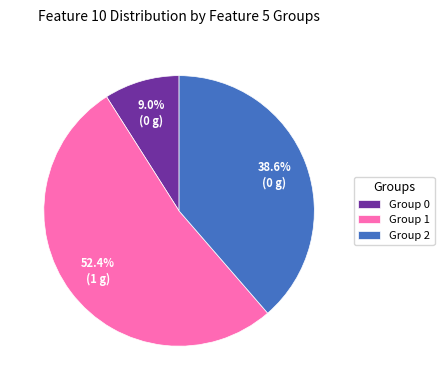

Rank the categories by value from highest to lowest.

Group 1, Group 2, Group 0